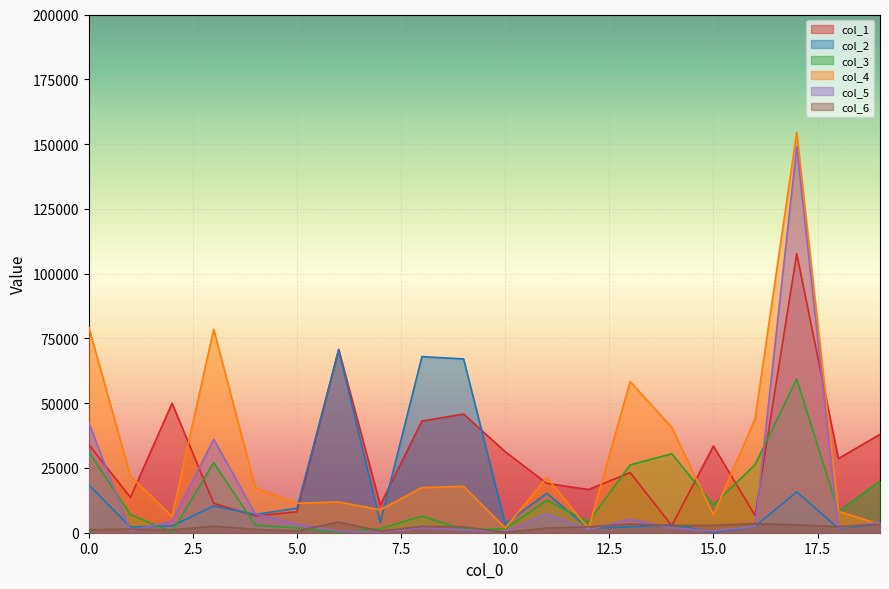

What are all the series names shown in the legend?

col_1, col_2, col_3, col_4, col_5, col_6